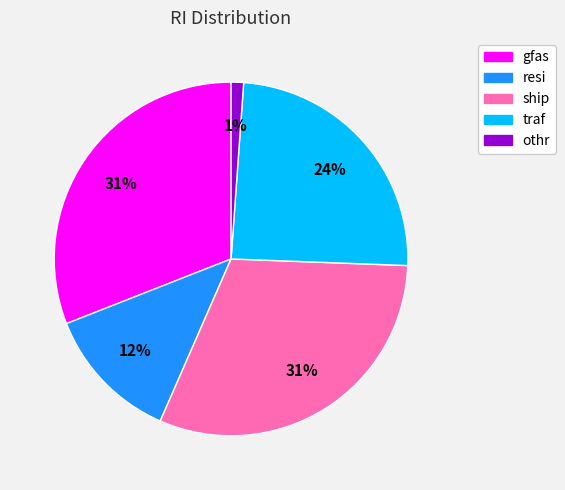

How many slices are in this pie chart?

5